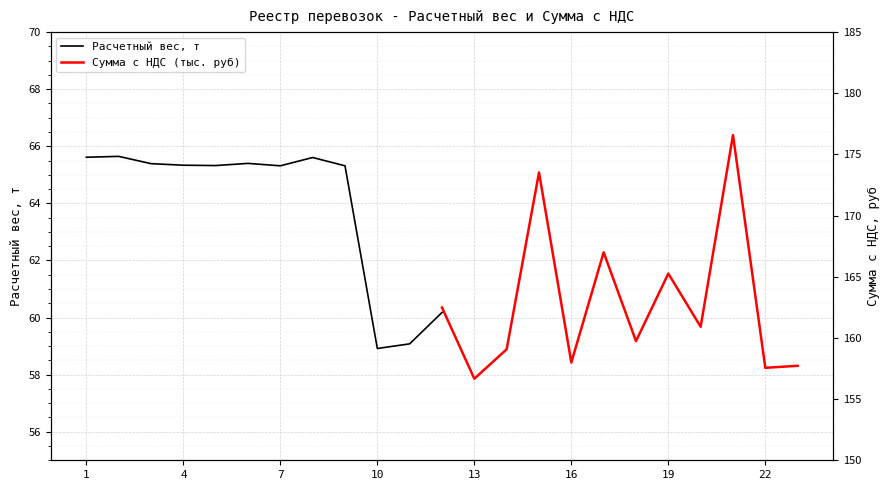

What is the maximum value for Расчетный вес, т?

65.6